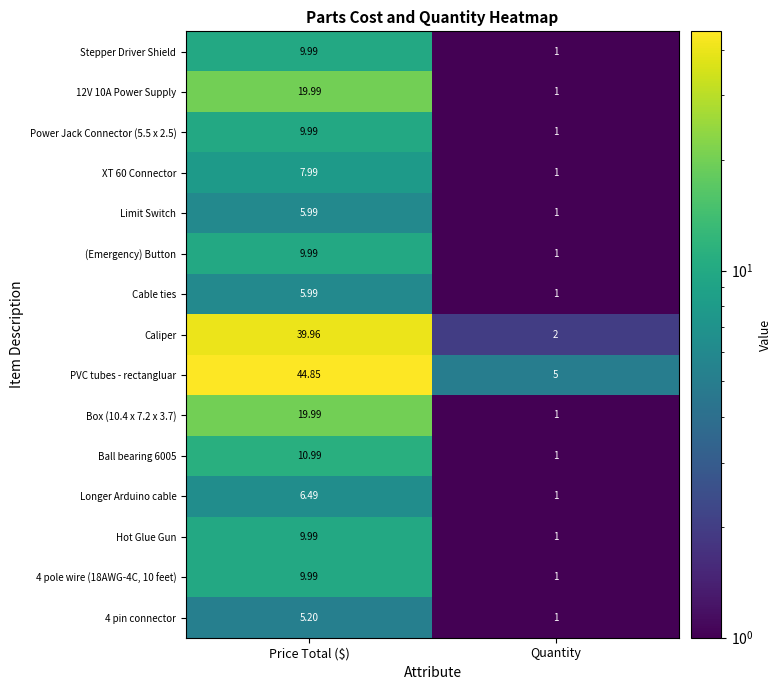

Count the number of data series in this chart.

15